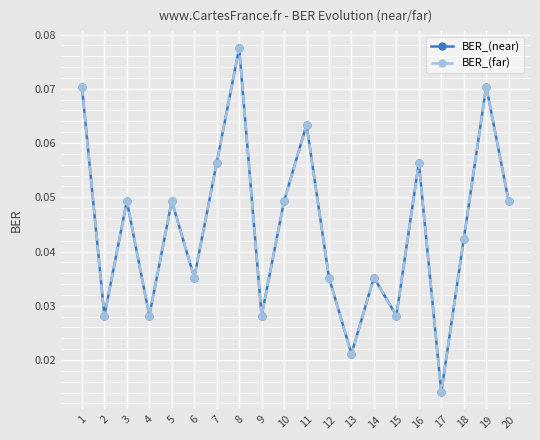

At which label is BER_(far) closest to 0?

17